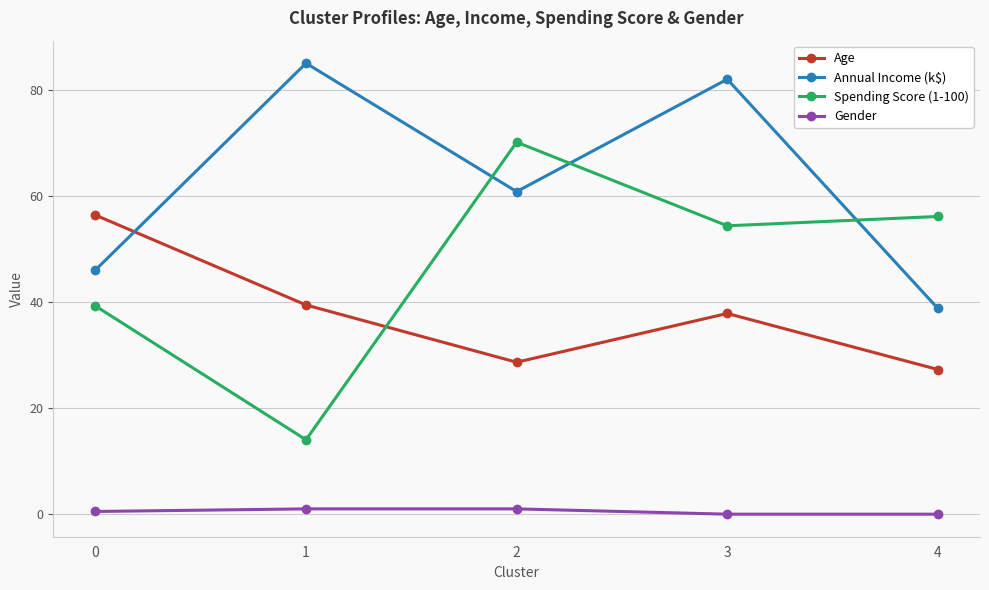

What is the maximum value for Spending Score (1-100)?

70.2